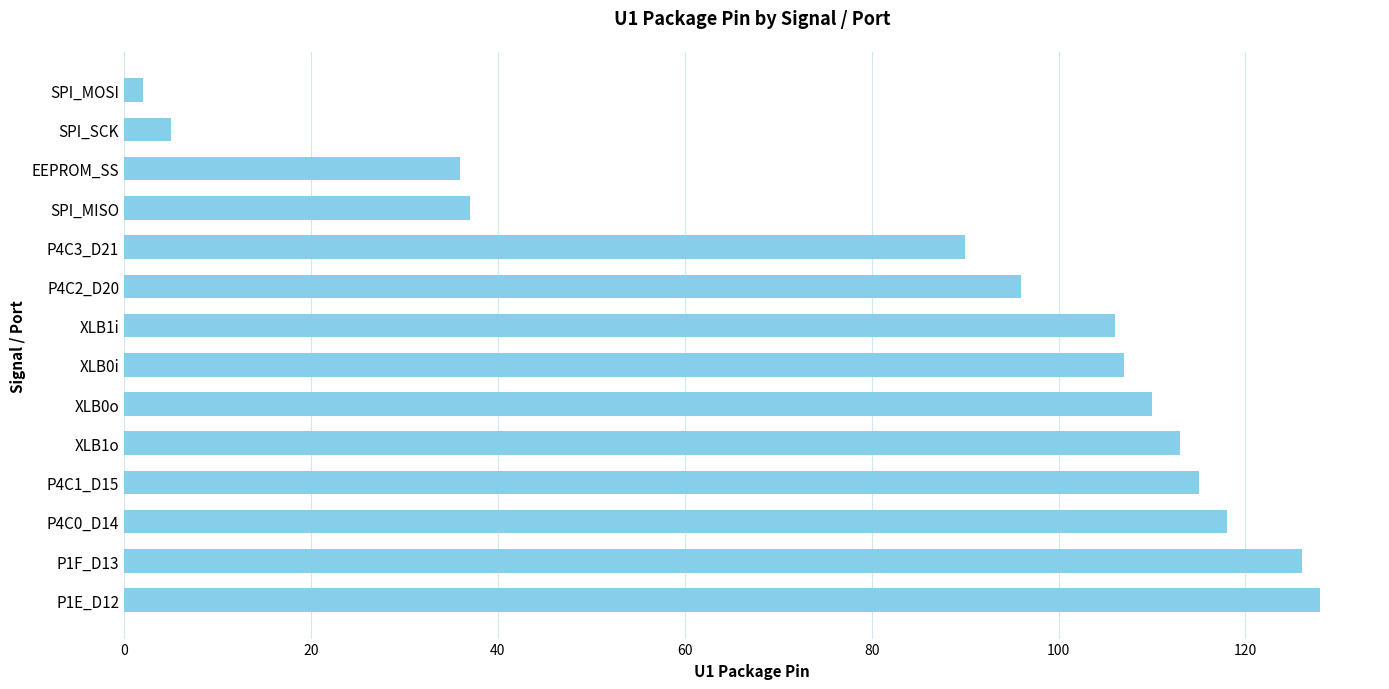

What is the ratio of the value at EEPROM_SS to the value at P1E_D12?

0.3